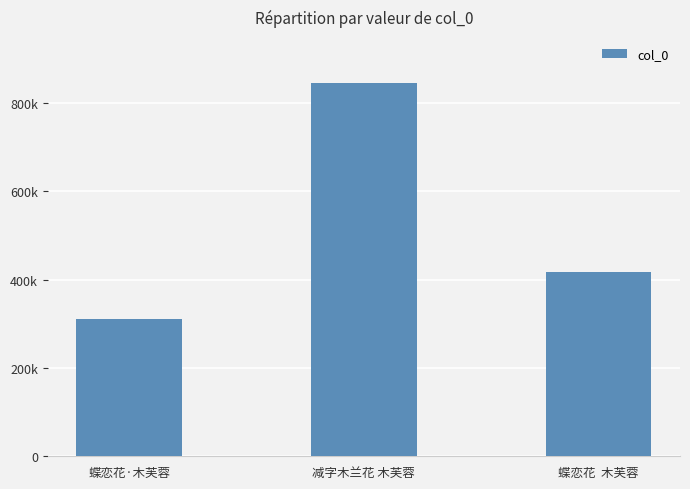

What position from the right is 蝶恋花·木芙蓉?

3